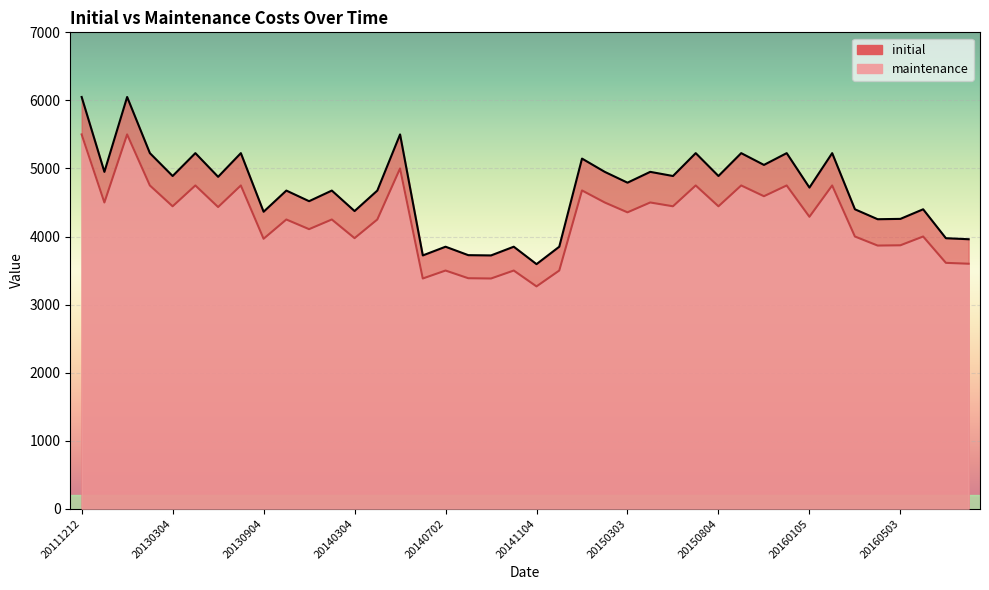

Reading left to right, transcribe all the data shown in this chart.

initial: 20111212=6050	20120416=4950	20120709=6050	20121030=5225	20130304=4889	20130402=5225	20130604=4877	20130702=5225	20130904=4364	20131002=4675	20131104=4519	20131203=4675	20140304=4374	20140402=4675	20140502=5500	20140603=3722	20140702=3850	20140804=3726	20140903=3722	20141002=3850	20141104=3594	20141202=3850	20150105=5145	20150203=4950	20150303=4791	20150402=4950	20150504=4889	20150602=5225	20150804=4889	20150902=5225	20151103=5052	20151202=5225	20160105=4719	20160202=5225	20160302=4400	20160404=4254	20160503=4259	20160602=4400	20160705=3975	20160802=3960
maintenance: 20111212=5500	20120416=4500	20120709=5500	20121030=4750	20130304=4444	20130402=4750	20130604=4433	20130702=4750	20130904=3967	20131002=4250	20131104=4108	20131203=4250	20140304=3976	20140402=4250	20140502=5000	20140603=3383	20140702=3500	20140804=3387	20140903=3383	20141002=3500	20141104=3267	20141202=3500	20150105=4677	20150203=4500	20150303=4355	20150402=4500	20150504=4444	20150602=4750	20150804=4444	20150902=4750	20151103=4592	20151202=4750	20160105=4290	20160202=4750	20160302=4000	20160404=3867	20160503=3871	20160602=4000	20160705=3613	20160802=3600